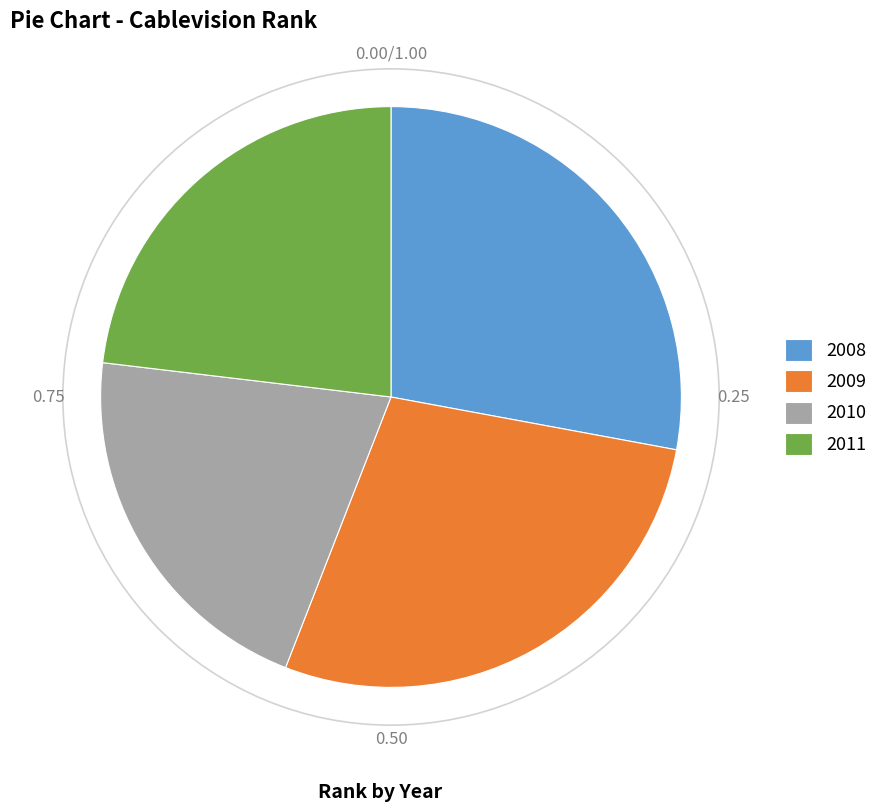

Do 2011 and 2010 together represent more than half of the pie?

No